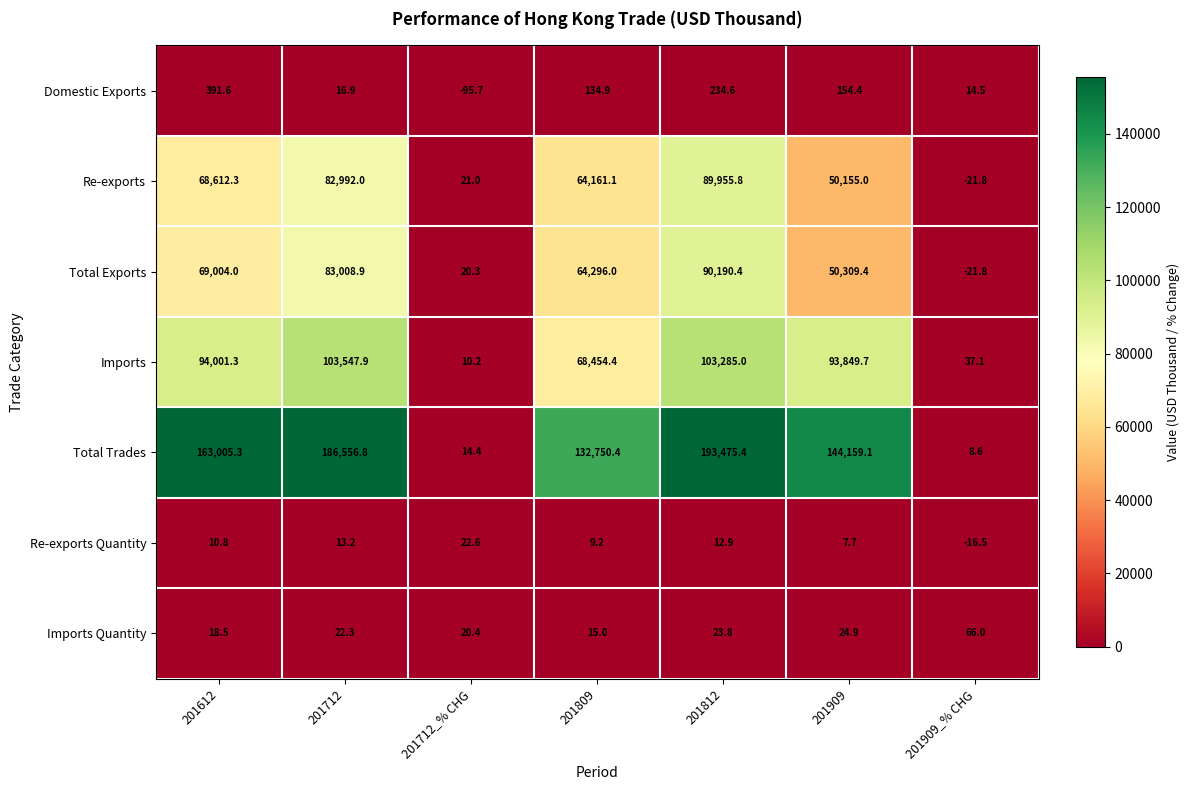

At which label does Imports Quantity first exceed 22?

201712